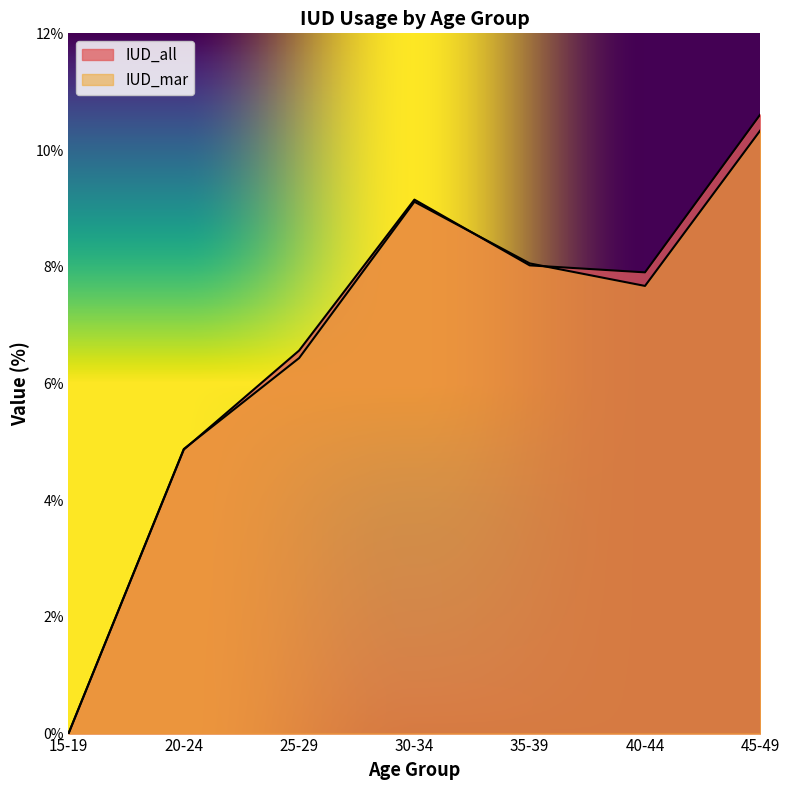

True or false: IUD_mar and IUD_all intersect in this chart.

True